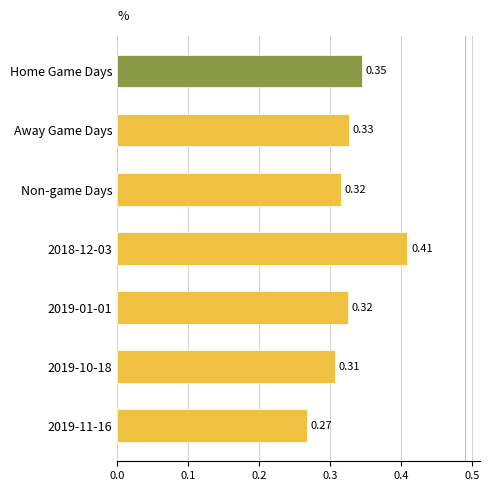

What is the sum of the values at Away Game Days and 2019-01-01?

0.7